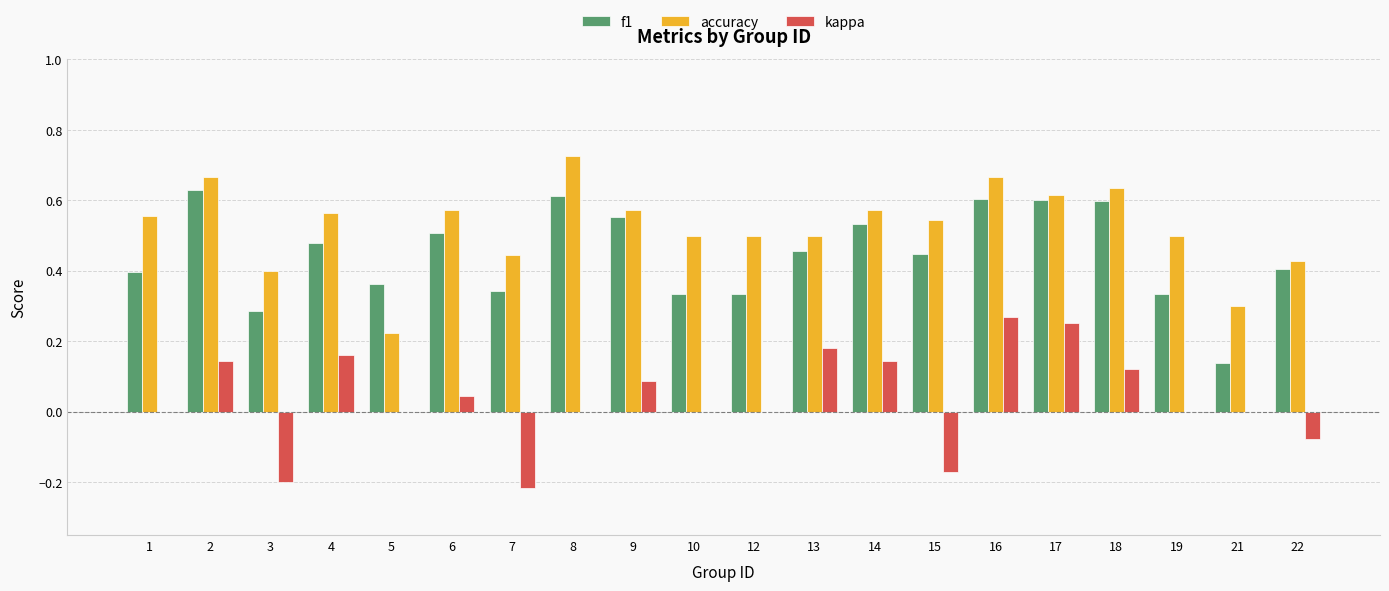

The value of kappa at 22 is -0.0. True or false?

False